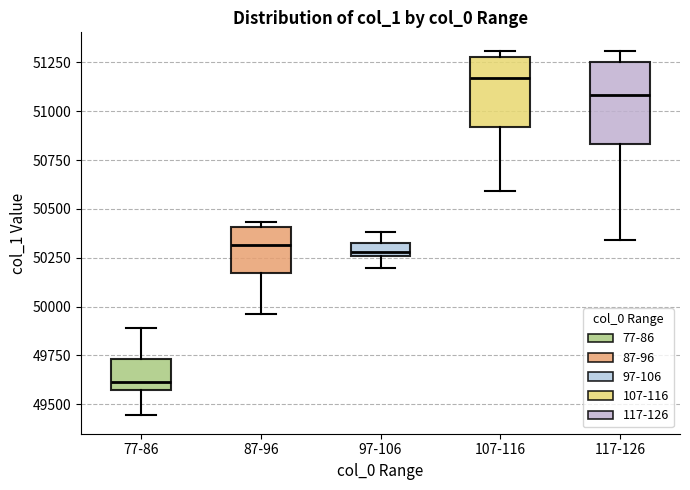

Which box's median line is the lowest?

77-86